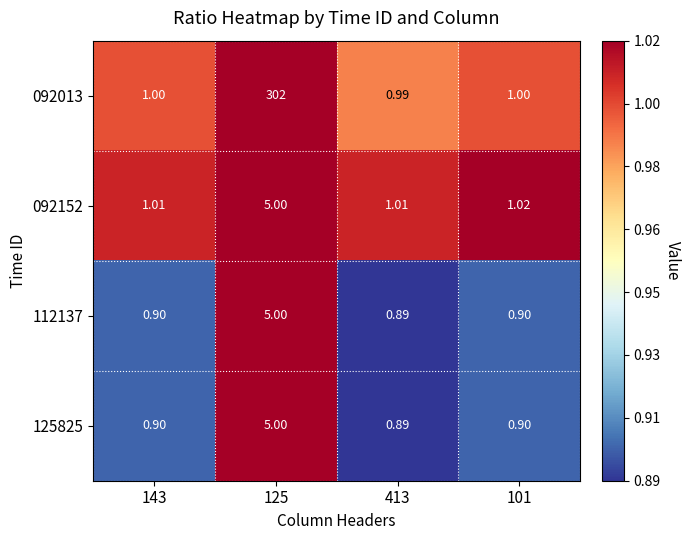

Is the value of 112137 at 125 greater than the value of 092013 at 413?

Yes